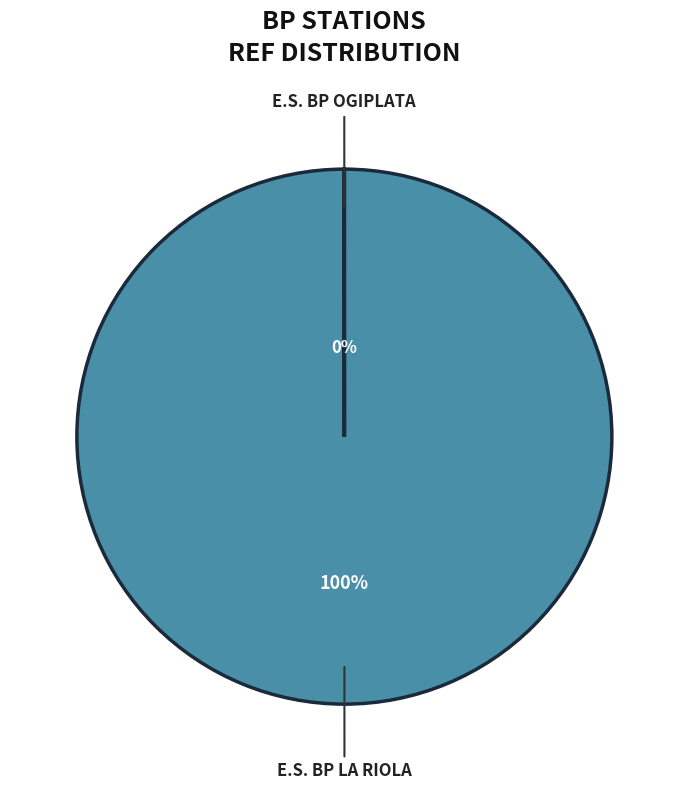

What percentage do E.S. BP OGIPLATA and E.S. BP LA RIOLA together represent?

100.0%